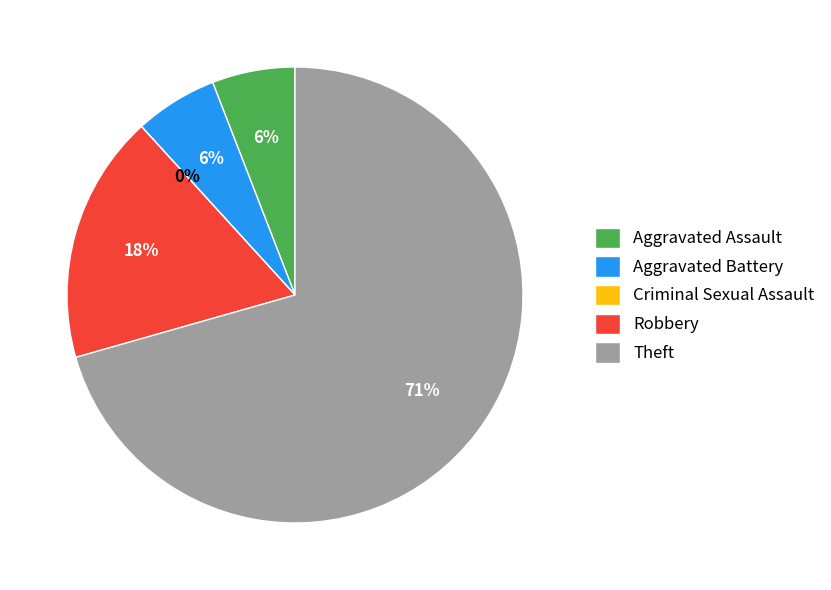

Which category has the smallest portion of the pie?

Criminal Sexual Assault